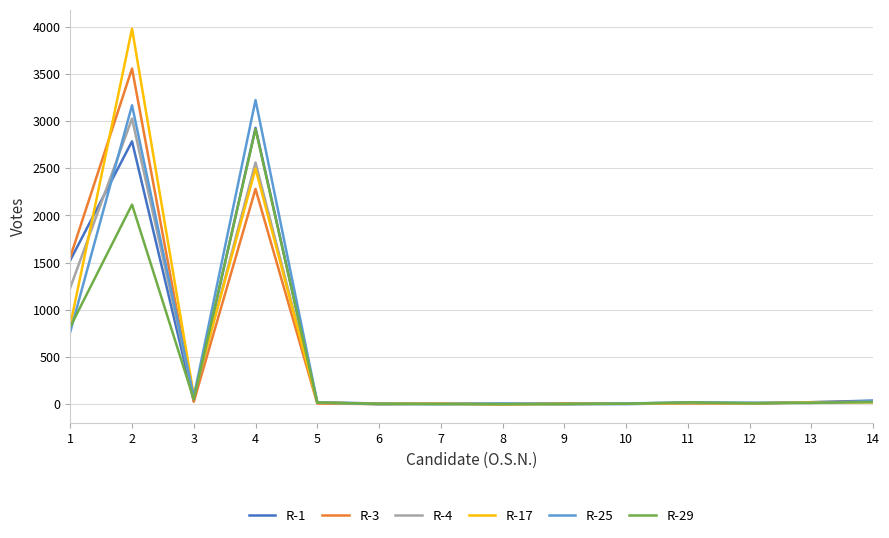

Which series has the largest range (max minus min)?

R-17